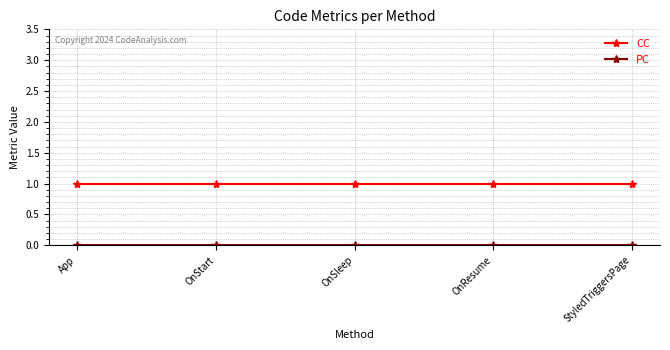

The CC series shows 1 at OnStart. True or false?

True